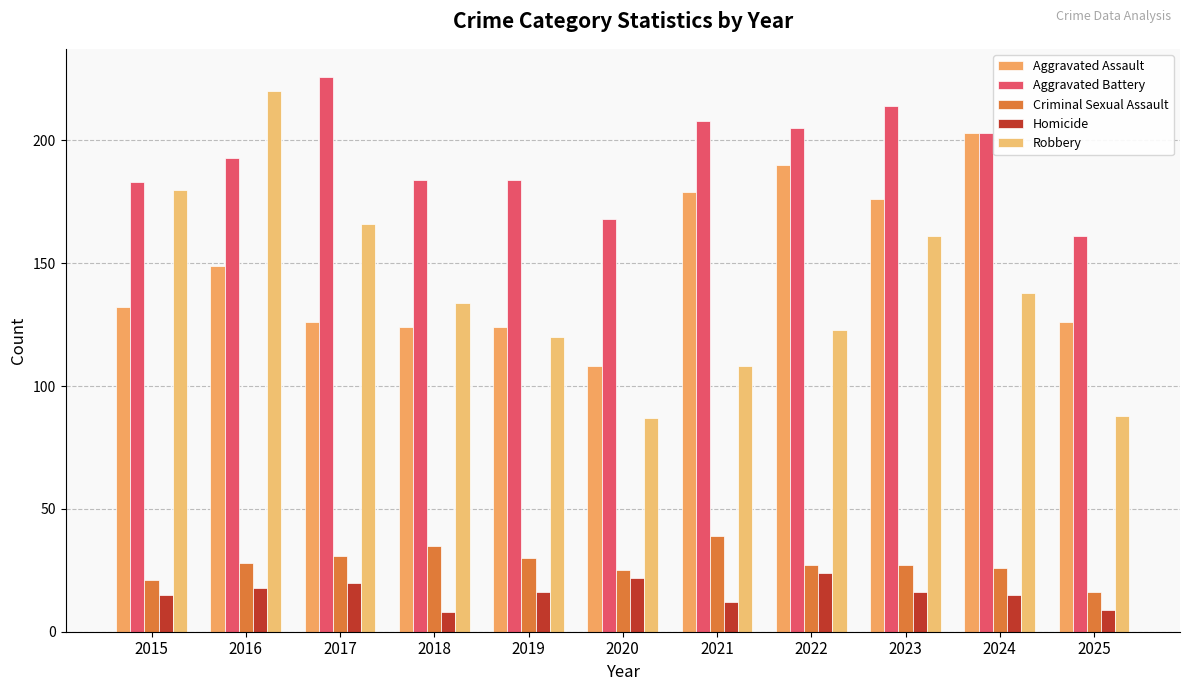

List the series in order of their peak value, highest first.

Aggravated Battery, Robbery, Aggravated Assault, Criminal Sexual Assault, Homicide